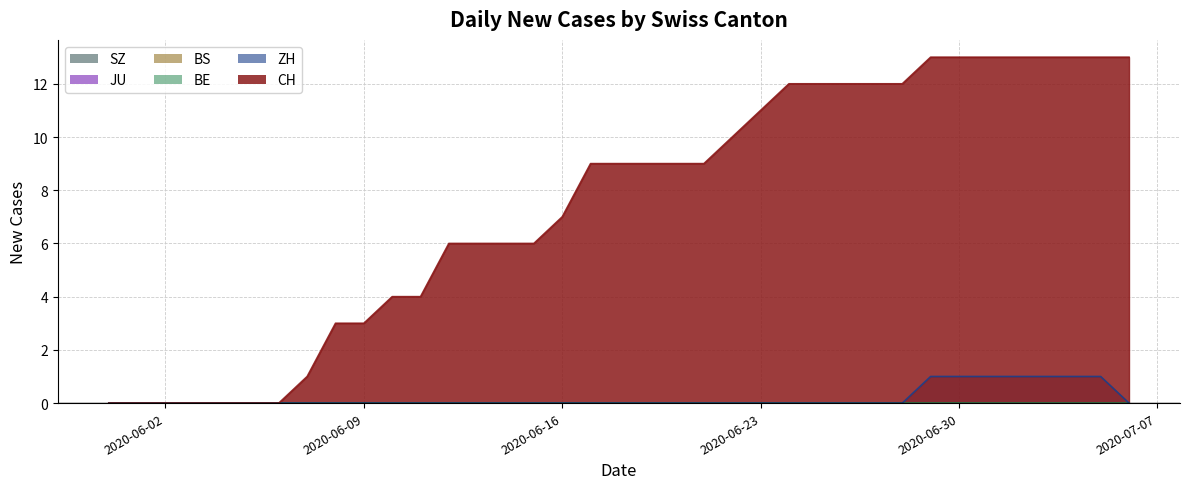

What is the label of the 5th point from the right?

2020-07-02